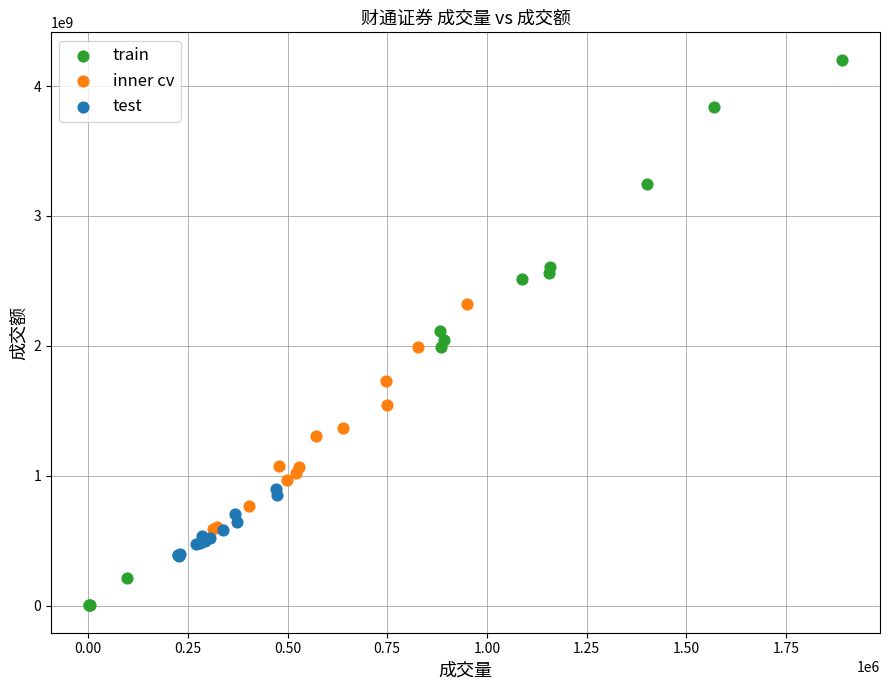

What are all the series names shown in the legend?

train, inner cv, test